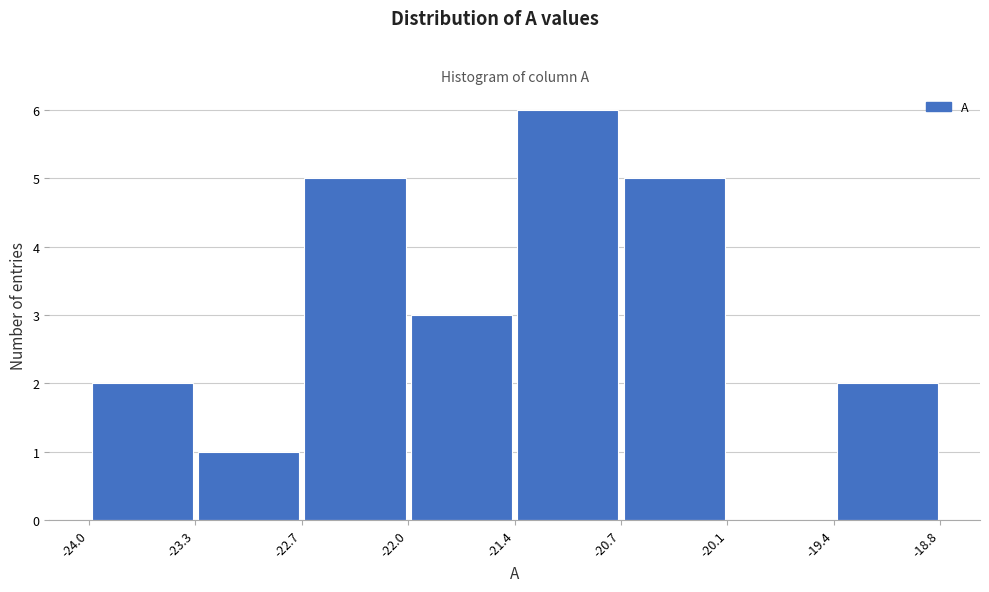

What is the height of the bar covering -19.4 to -18.8 on the x-axis? The values are not printed on the chart, so give them approximately, as read against the axis.

2